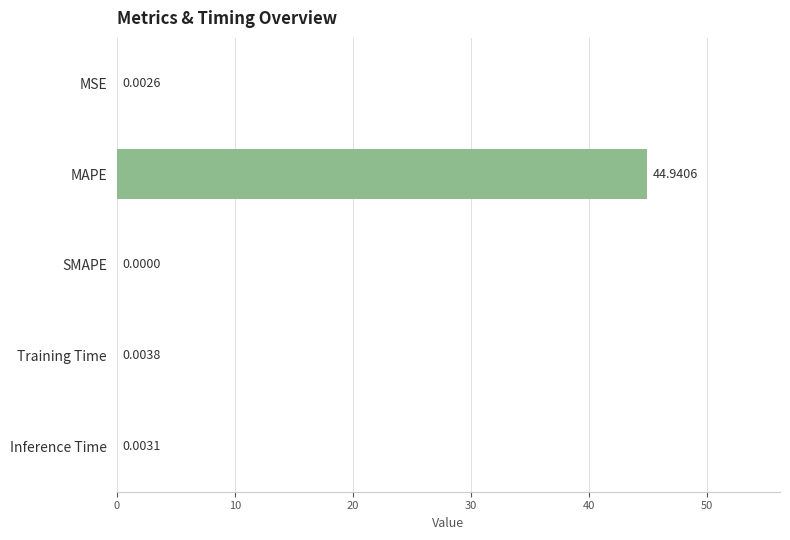

At which label is the value closest to 22?

Training Time